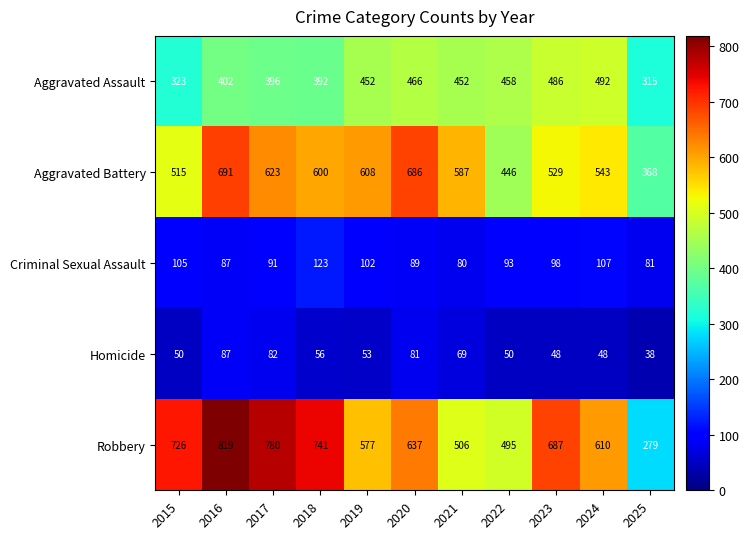

What is the average value of the Criminal Sexual Assault series?

96